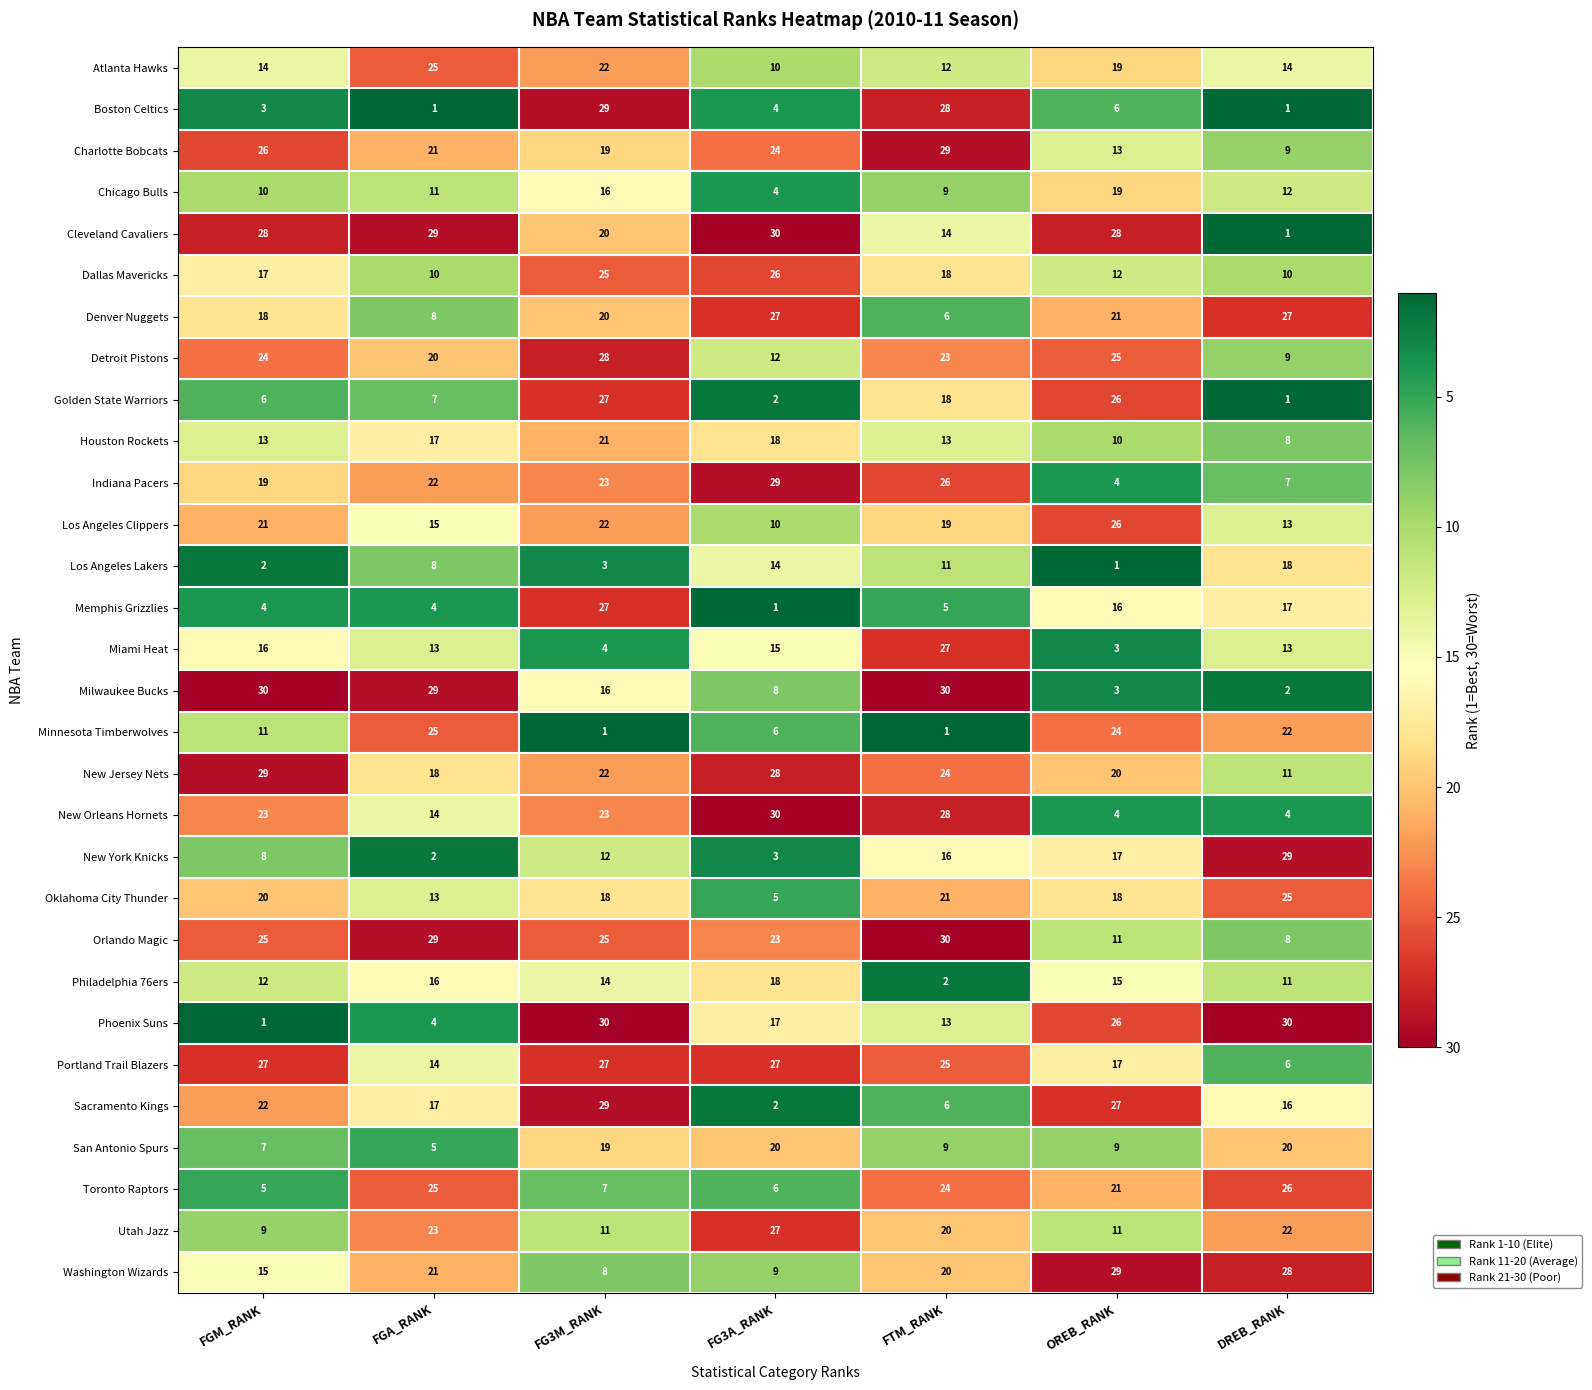

Between FGA_RANK and FG3A_RANK, which series saw the biggest shift?

Milwaukee Bucks